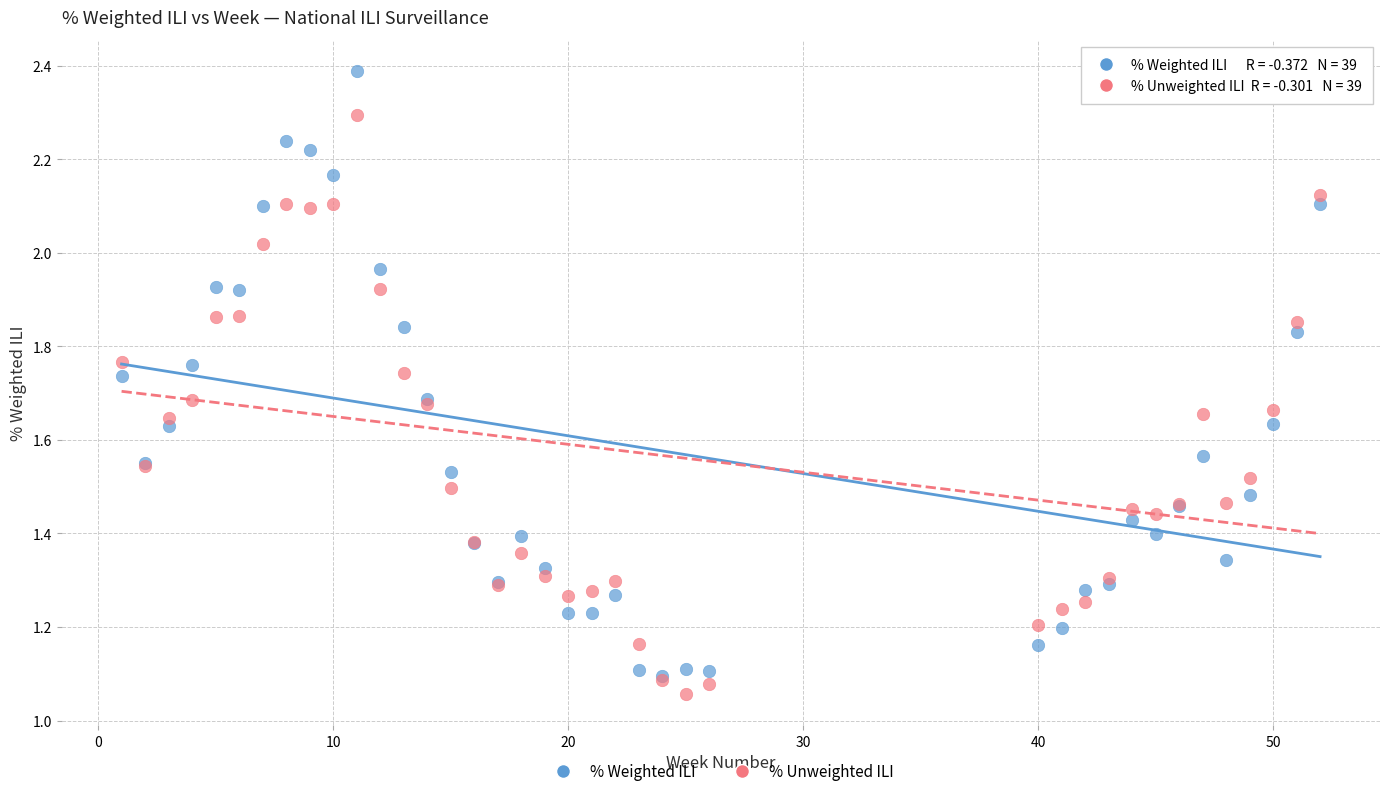

Which series contains the lowest Y value?

% Unweighted ILI